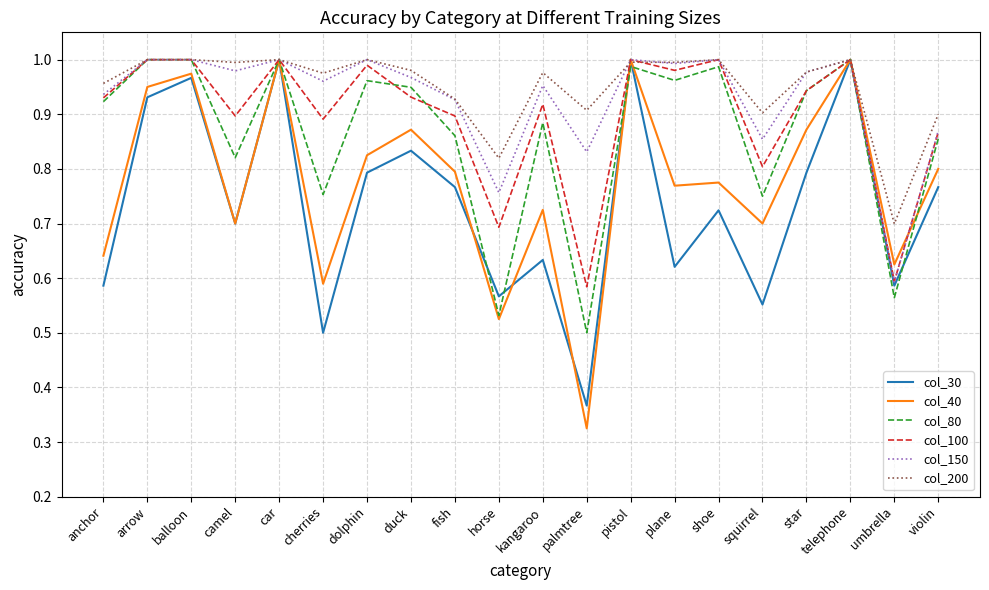

True or false: col_200 has more than 0 points higher than both neighbors.

True